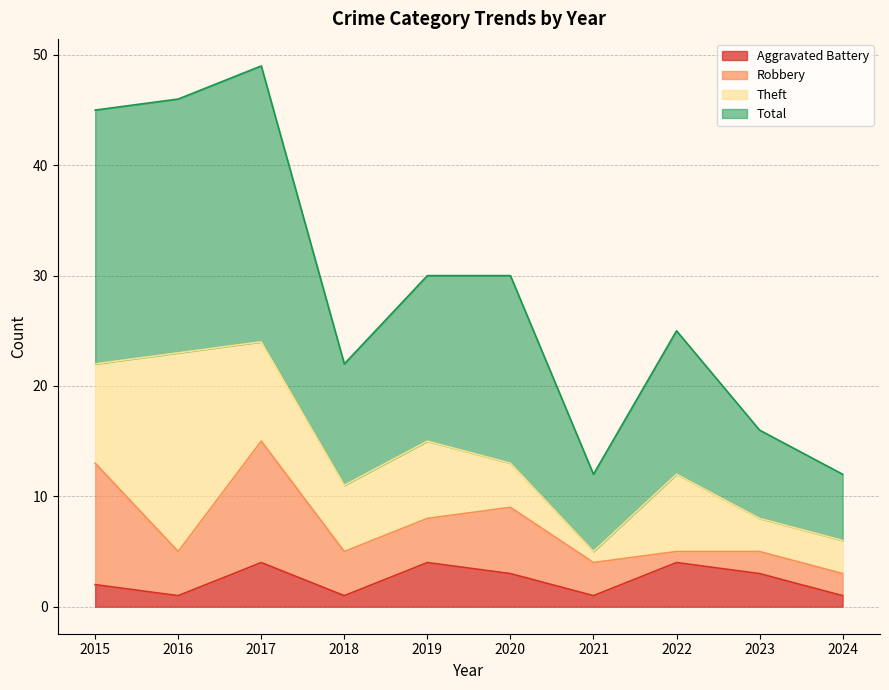

True or false: Aggravated Battery and Total cross at least once.

False